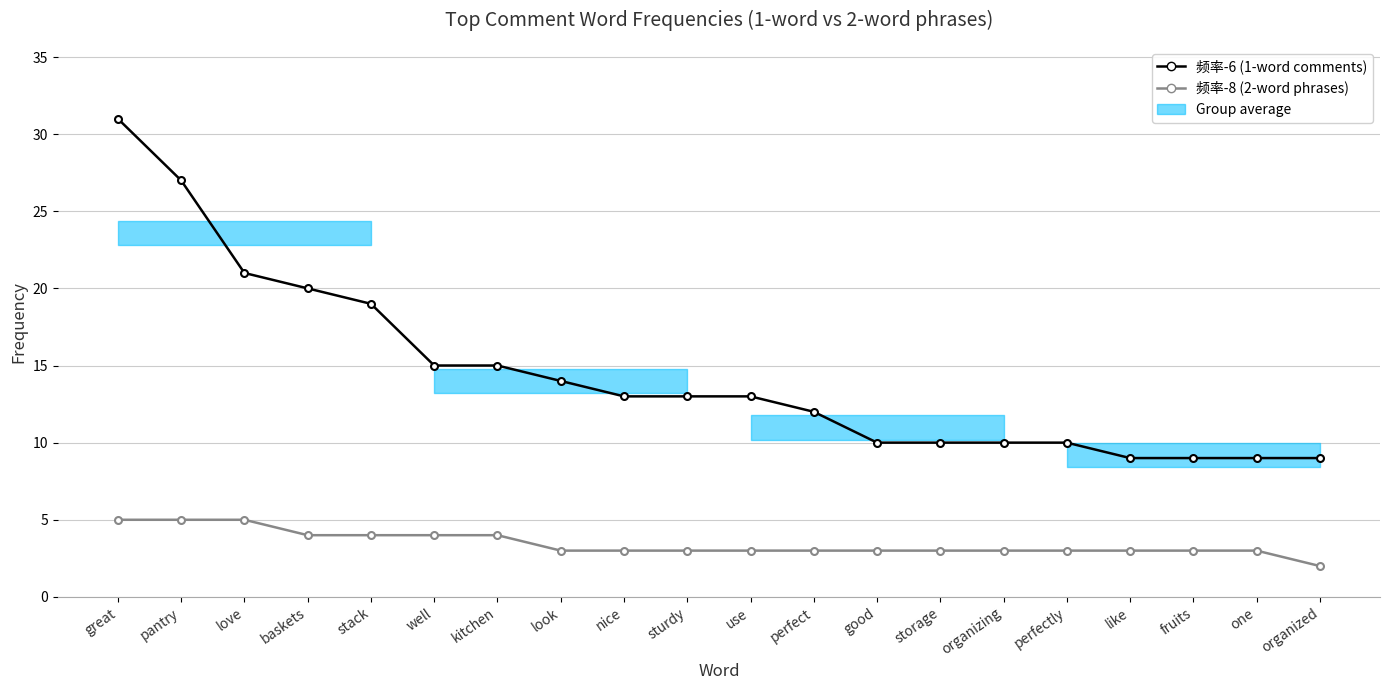

What is the sum of the 频率-6 (1-word comments) values at kitchen and good?

25